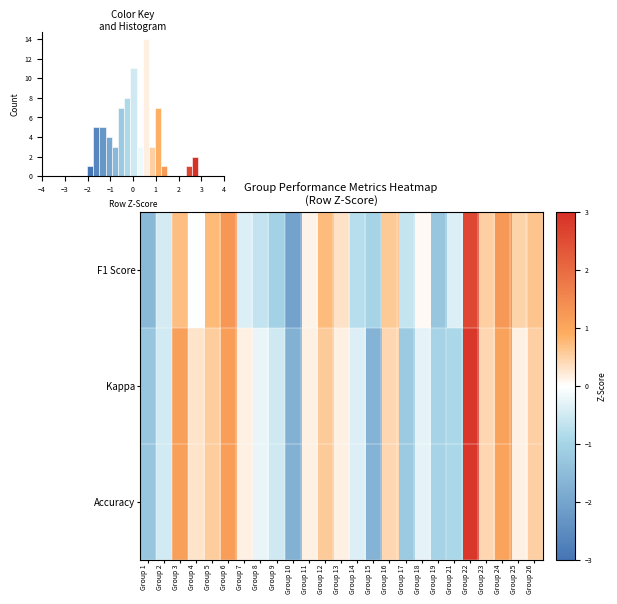

The F1 Score series shows -0.8 at Group 14. True or false?

True